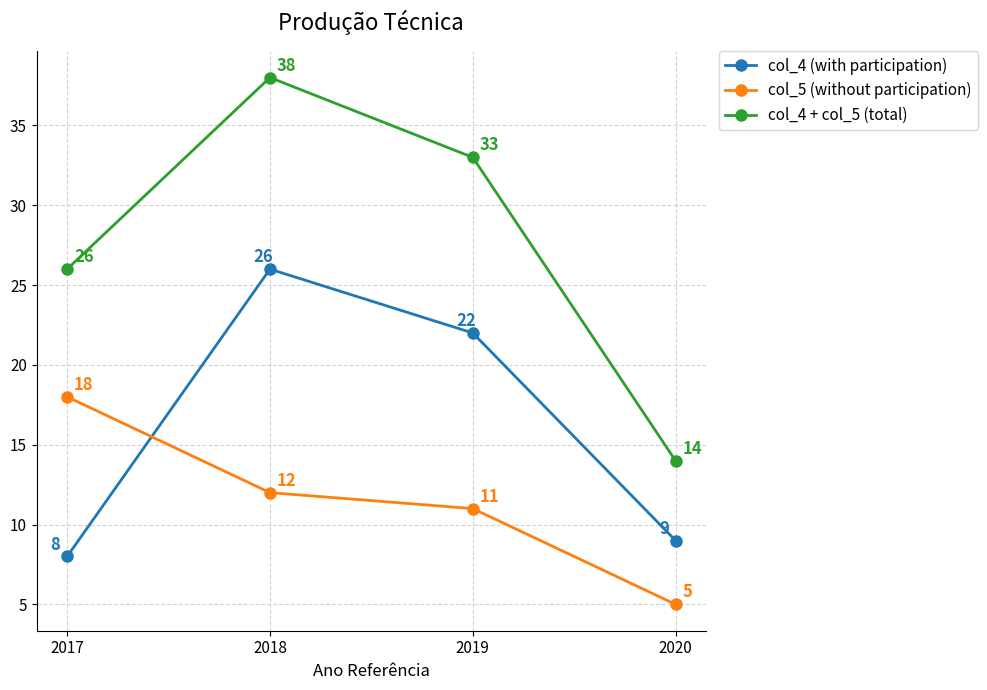

How many distinct data groups are displayed?

3